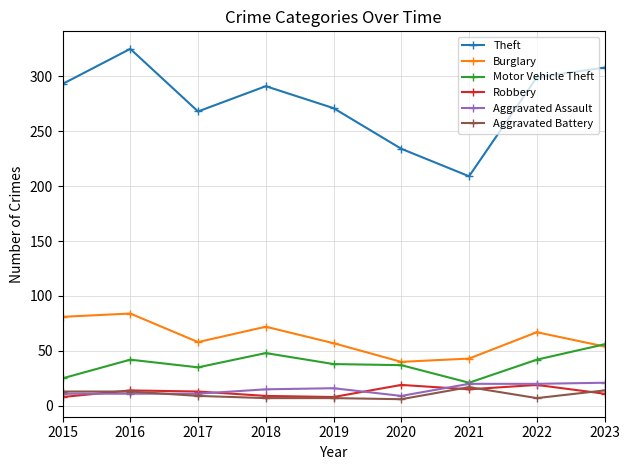

True or false: Robbery and Theft cross at least once.

False